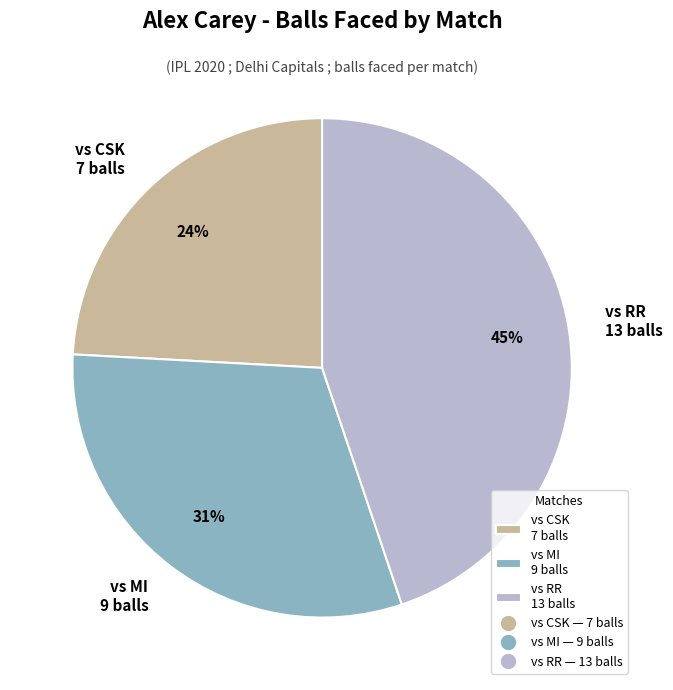

Which category has the biggest portion of the pie?

vs RR 13 balls